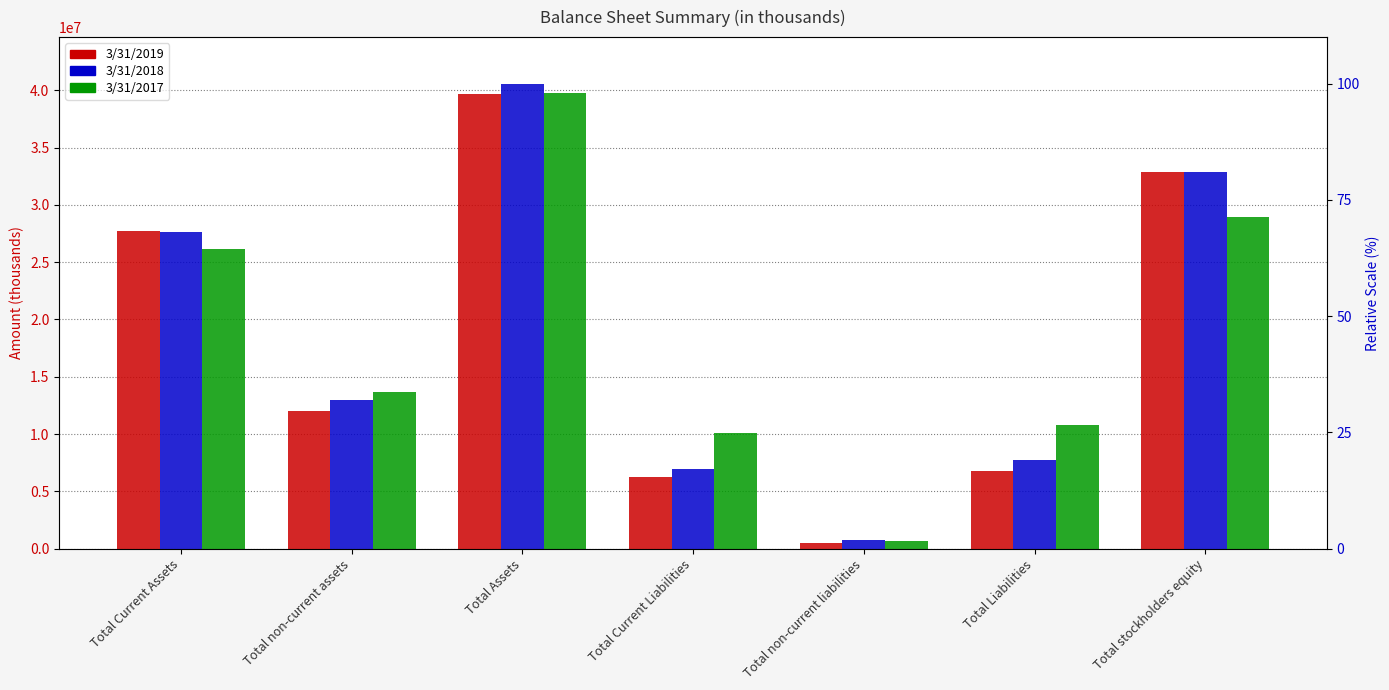

Reading left to right, list all the values displayed in this chart.

3/31/2019: Total Current Assets=27691493	Total non-current assets=11976845	Total Assets=39668340	Total Current Liabilities=6255980	Total non-current liabilities=518991	Total Liabilities=6774971	Total stockholders equity=32893369
3/31/2018: Total Current Assets=27617781	Total non-current assets=12957167	Total Assets=40574951	Total Current Liabilities=6956573	Total non-current liabilities=744267	Total Liabilities=7700840	Total stockholders equity=32874109
3/31/2017: Total Current Assets=26124563	Total non-current assets=13630969	Total Assets=39755535	Total Current Liabilities=10117009	Total non-current liabilities=701098	Total Liabilities=10818107	Total stockholders equity=28937426